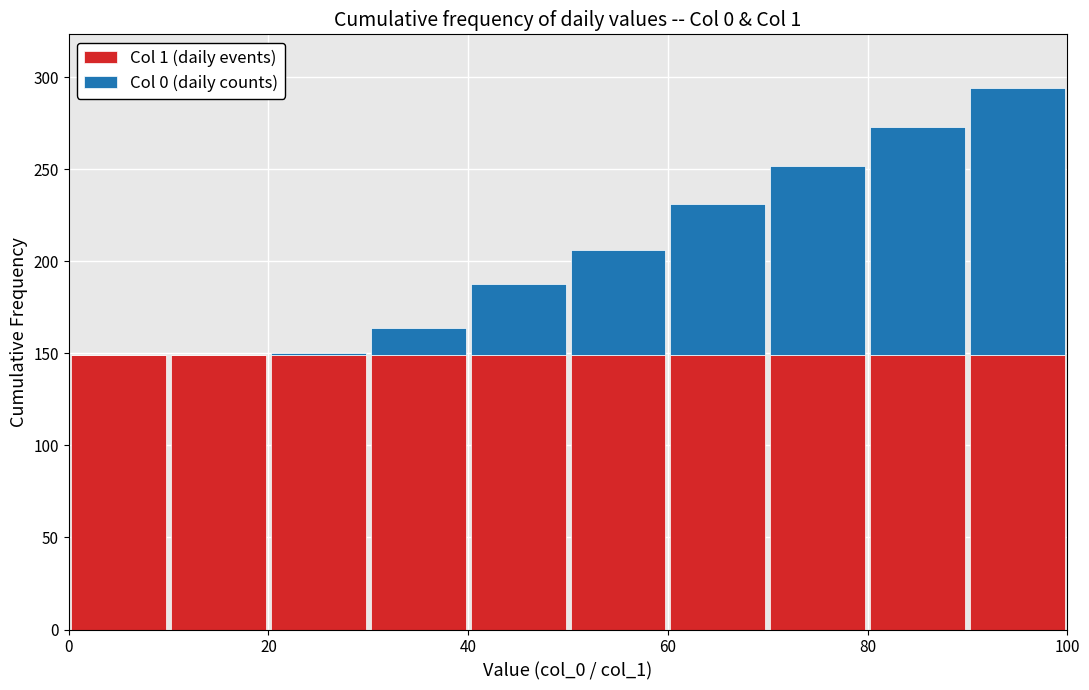

Which range on the x-axis has the tallest stacked bar (by total height)?

90 to 100